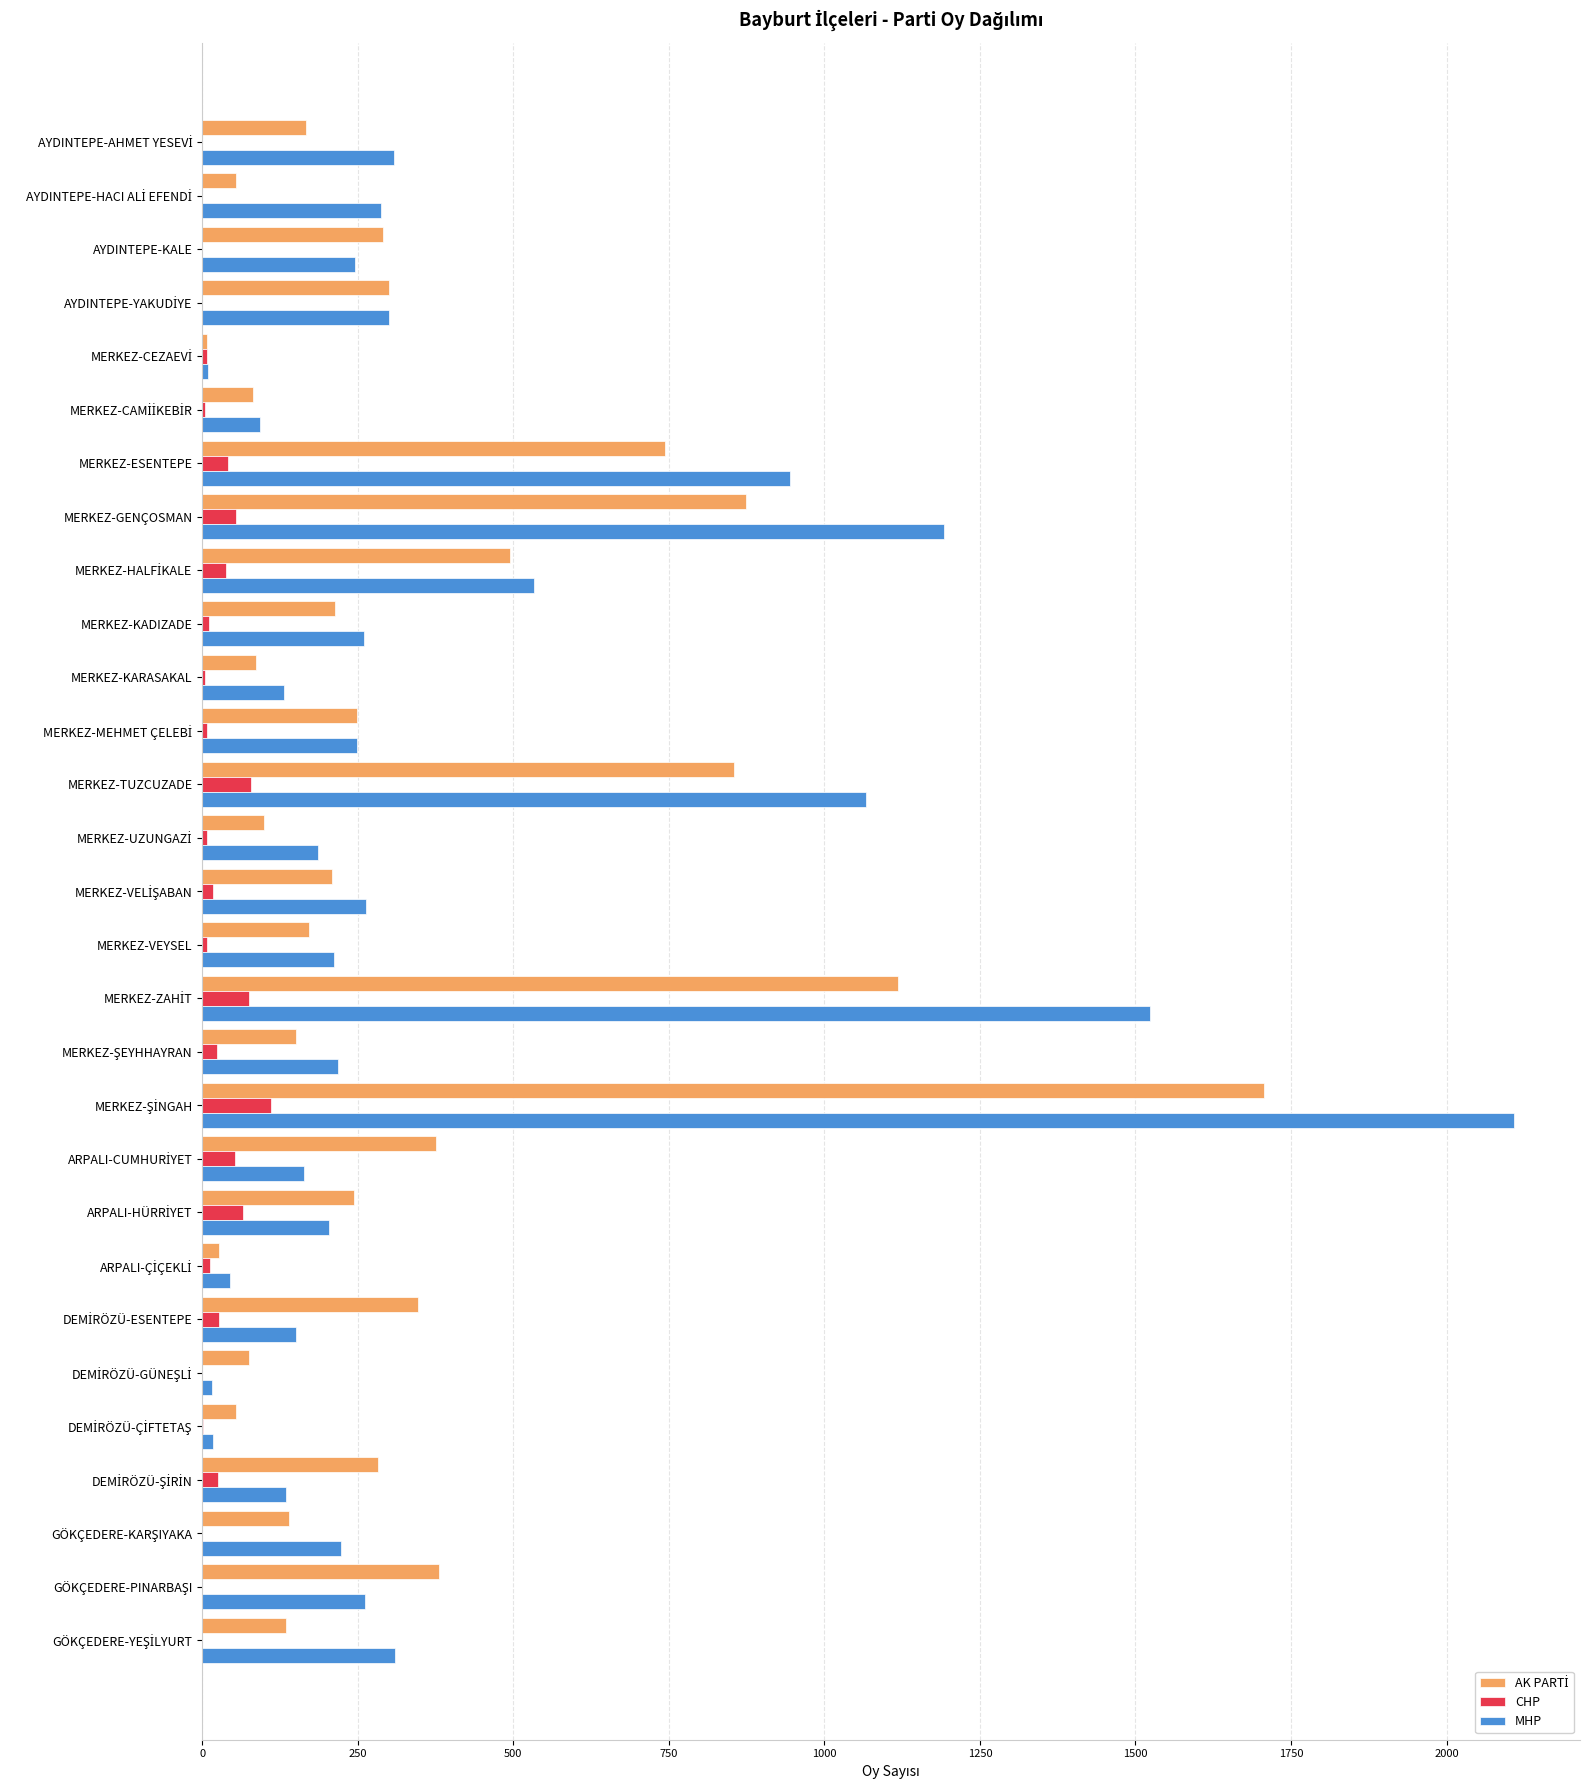

True or false: MHP has a value of 132 at MERKEZ-KARASAKAL.

True